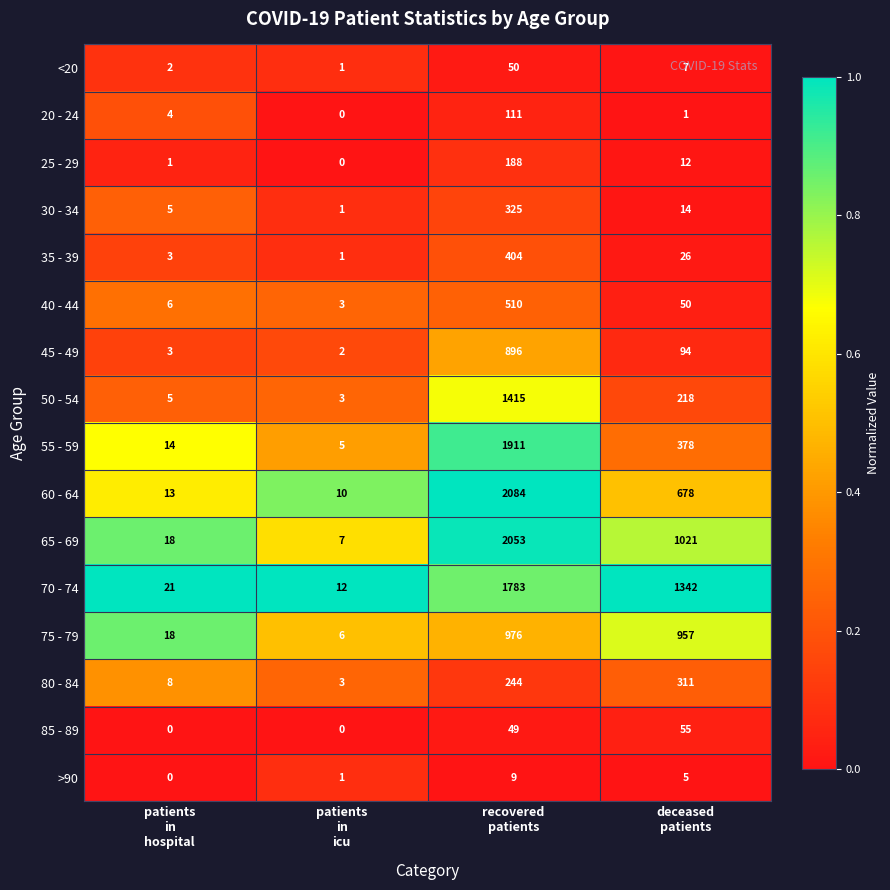

What is the maximum value shown in the chart?

2084